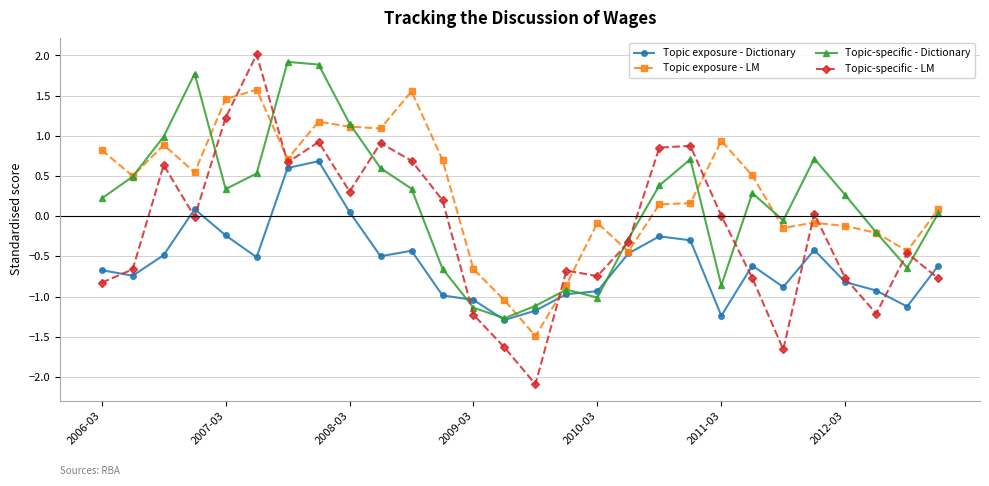

Which series ends up on top after the final intersection of Topic exposure - Dictionary and Topic exposure - LM?

Topic exposure - LM